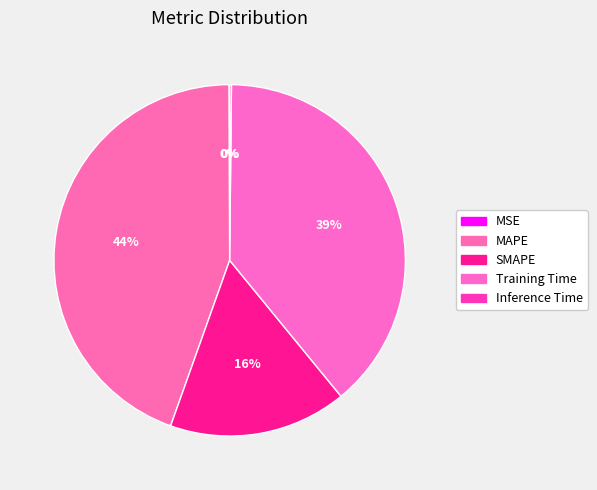

To the nearest percent, what is the difference between the largest and smallest slice percentages?

44%